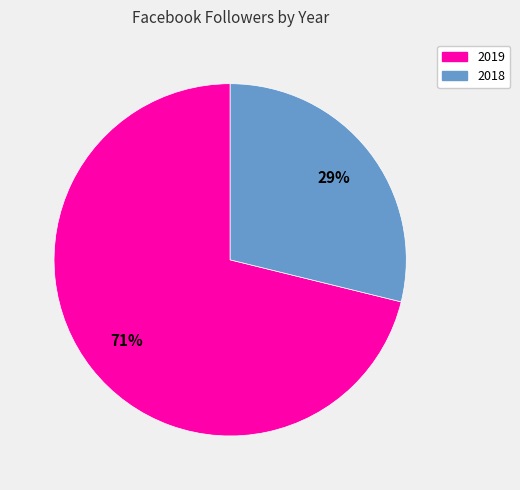

Which category has the biggest portion of the pie?

2019